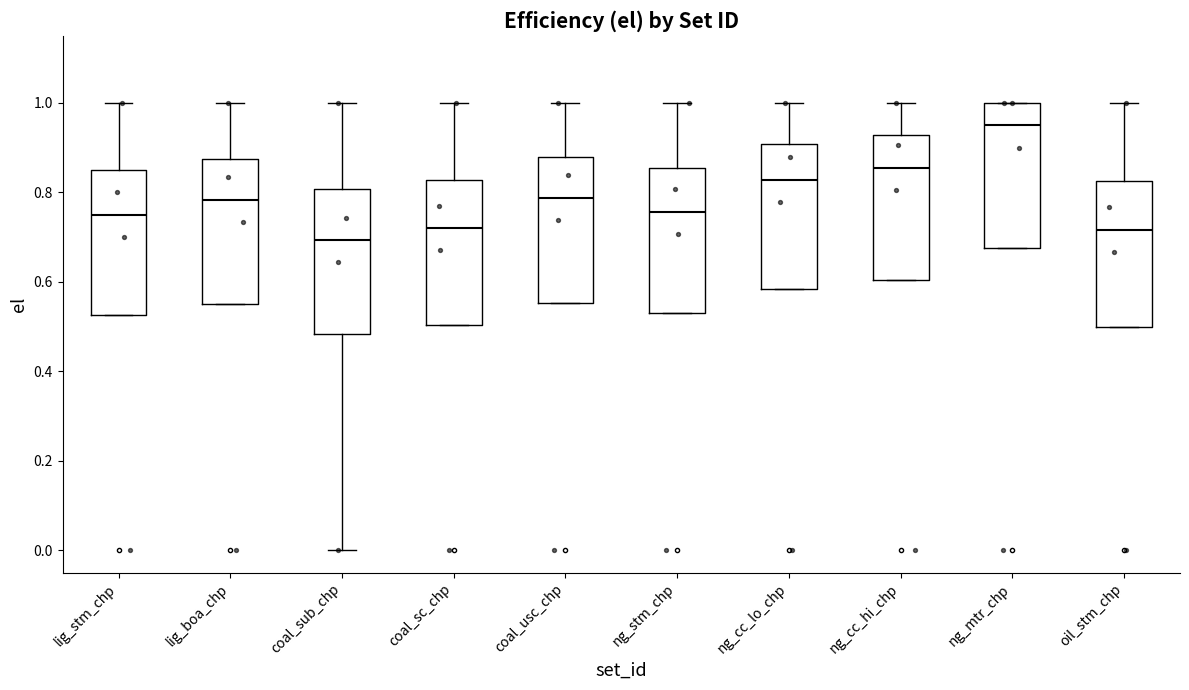

Where is the lower edge of the box for ng_cc_hi_chp on the y-axis? The values are not printed on the chart, so give them approximately, as read against the axis.

0.60